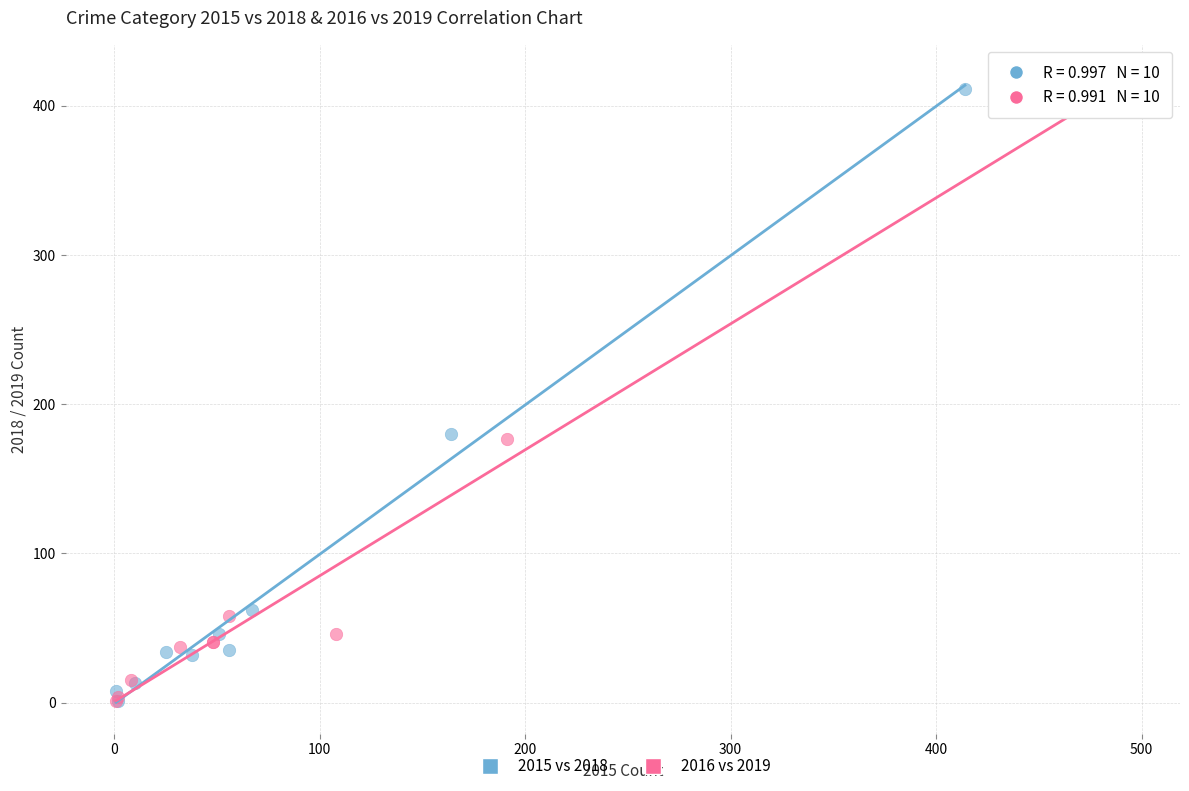

Which series contains the highest Y value?

2016 vs 2019